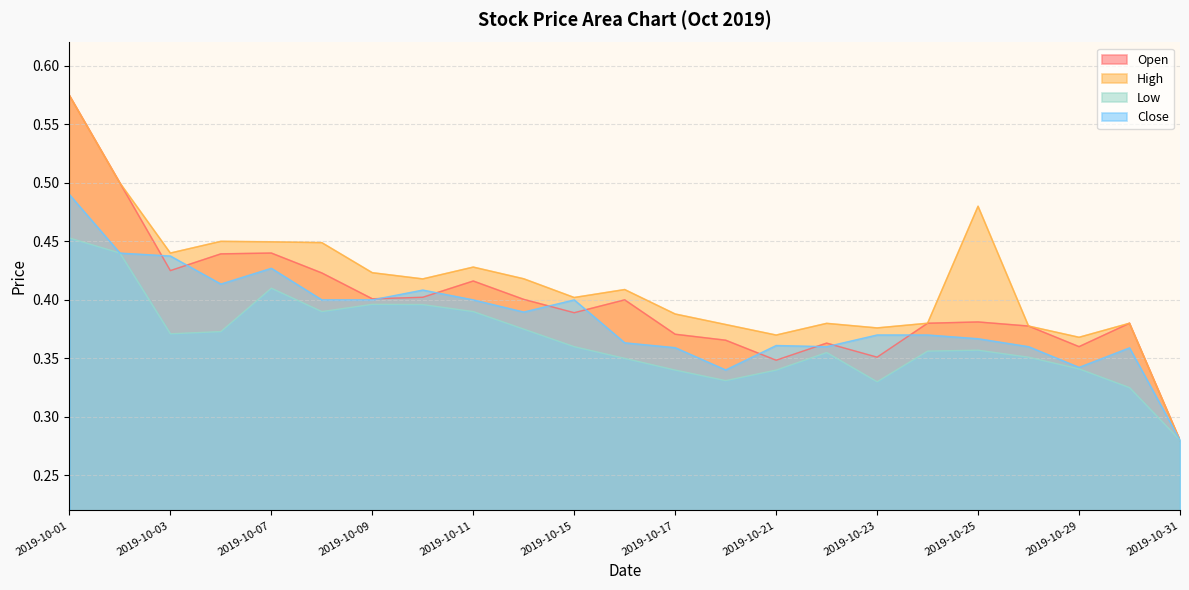

Reading left to right, extract all data points from this chart.

Open: 2019-10-01=0.6	2019-10-02=0.5	2019-10-03=0.4	2019-10-04=0.4	2019-10-07=0.4	2019-10-08=0.4	2019-10-09=0.4	2019-10-10=0.4	2019-10-11=0.4	2019-10-14=0.4	2019-10-15=0.4	2019-10-16=0.4	2019-10-17=0.4	2019-10-18=0.4	2019-10-21=0.3	2019-10-22=0.4	2019-10-23=0.4	2019-10-24=0.4	2019-10-25=0.4	2019-10-28=0.4	2019-10-29=0.4	2019-10-30=0.4	2019-10-31=0.3
High: 2019-10-01=0.6	2019-10-02=0.5	2019-10-03=0.4	2019-10-04=0.5	2019-10-07=0.4	2019-10-08=0.4	2019-10-09=0.4	2019-10-10=0.4	2019-10-11=0.4	2019-10-14=0.4	2019-10-15=0.4	2019-10-16=0.4	2019-10-17=0.4	2019-10-18=0.4	2019-10-21=0.4	2019-10-22=0.4	2019-10-23=0.4	2019-10-24=0.4	2019-10-25=0.5	2019-10-28=0.4	2019-10-29=0.4	2019-10-30=0.4	2019-10-31=0.3
Low: 2019-10-01=0.5	2019-10-02=0.4	2019-10-03=0.4	2019-10-04=0.4	2019-10-07=0.4	2019-10-08=0.4	2019-10-09=0.4	2019-10-10=0.4	2019-10-11=0.4	2019-10-14=0.4	2019-10-15=0.4	2019-10-16=0.3	2019-10-17=0.3	2019-10-18=0.3	2019-10-21=0.3	2019-10-22=0.4	2019-10-23=0.3	2019-10-24=0.4	2019-10-25=0.4	2019-10-28=0.4	2019-10-29=0.3	2019-10-30=0.3	2019-10-31=0.3
Close: 2019-10-01=0.5	2019-10-02=0.4	2019-10-03=0.4	2019-10-04=0.4	2019-10-07=0.4	2019-10-08=0.4	2019-10-09=0.4	2019-10-10=0.4	2019-10-11=0.4	2019-10-14=0.4	2019-10-15=0.4	2019-10-16=0.4	2019-10-17=0.4	2019-10-18=0.3	2019-10-21=0.4	2019-10-22=0.4	2019-10-23=0.4	2019-10-24=0.4	2019-10-25=0.4	2019-10-28=0.4	2019-10-29=0.3	2019-10-30=0.4	2019-10-31=0.3